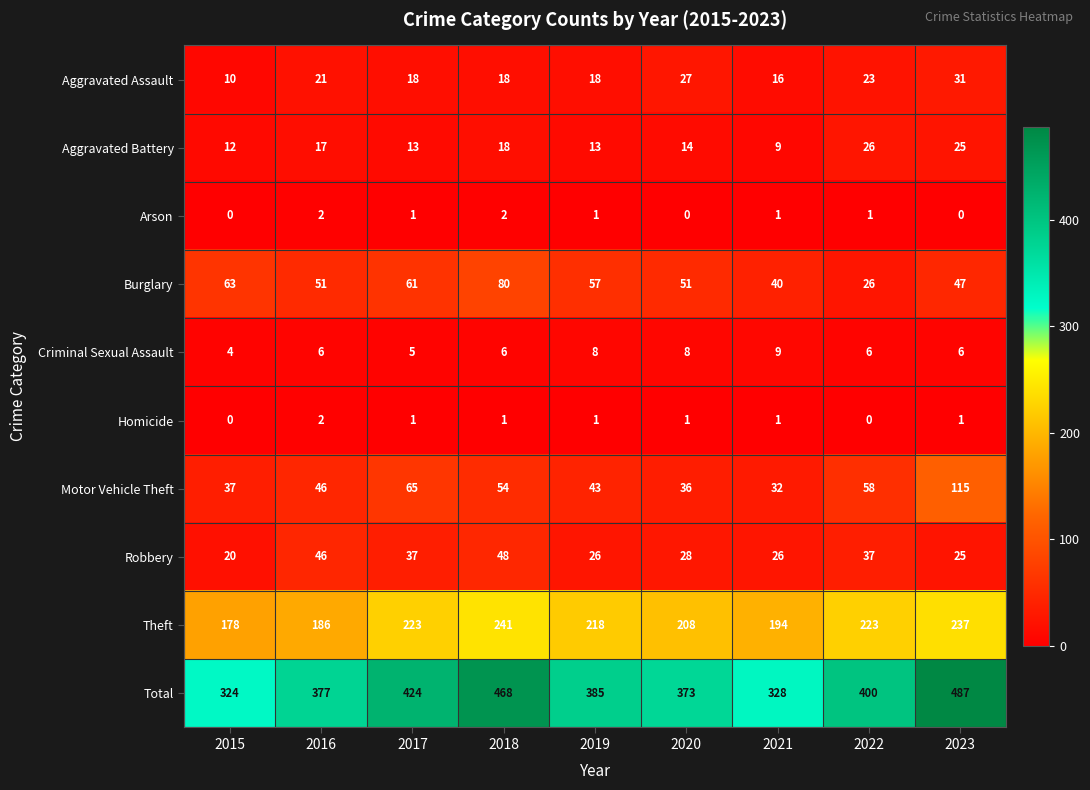

What is the average value of the Criminal Sexual Assault series?

6